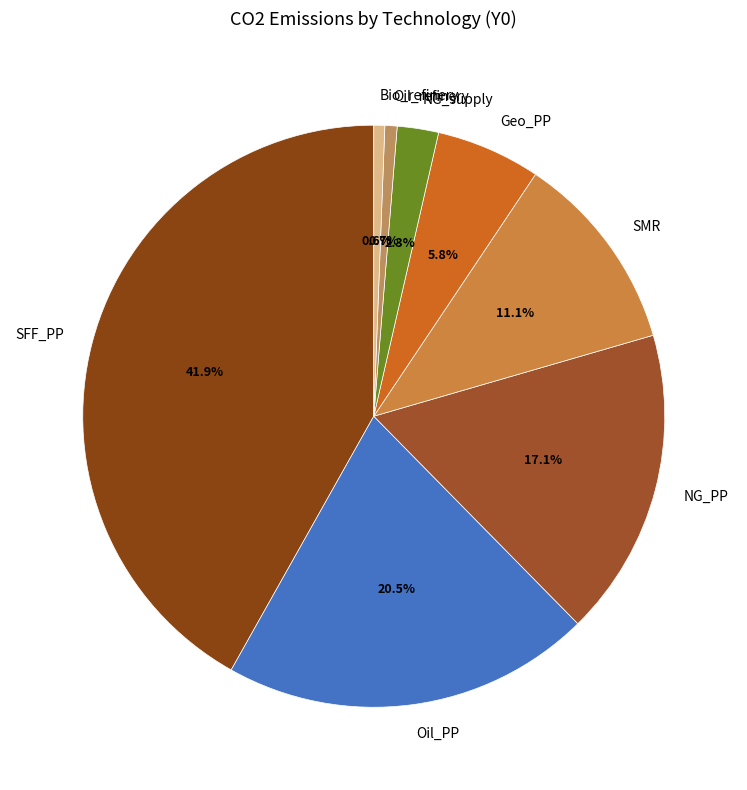

What percentage is NOT represented by NG_PP?

82.9%